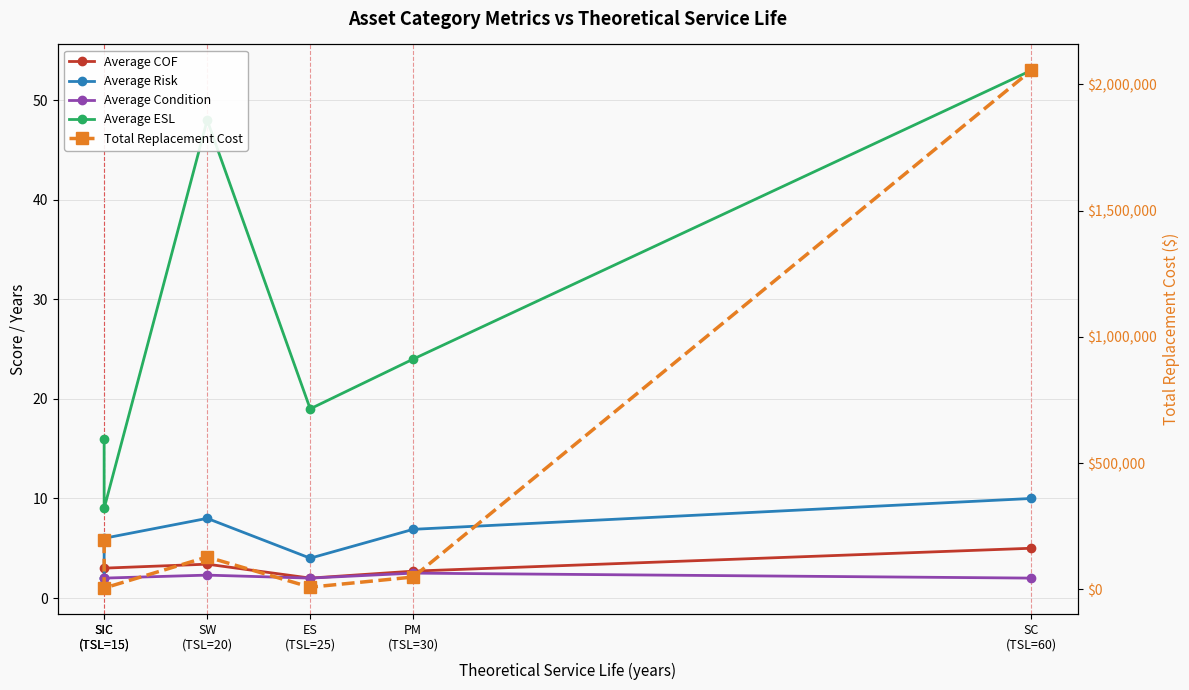

The Total Replacement Cost series shows 2055500.0 at SC
(TSL=60). True or false?

True